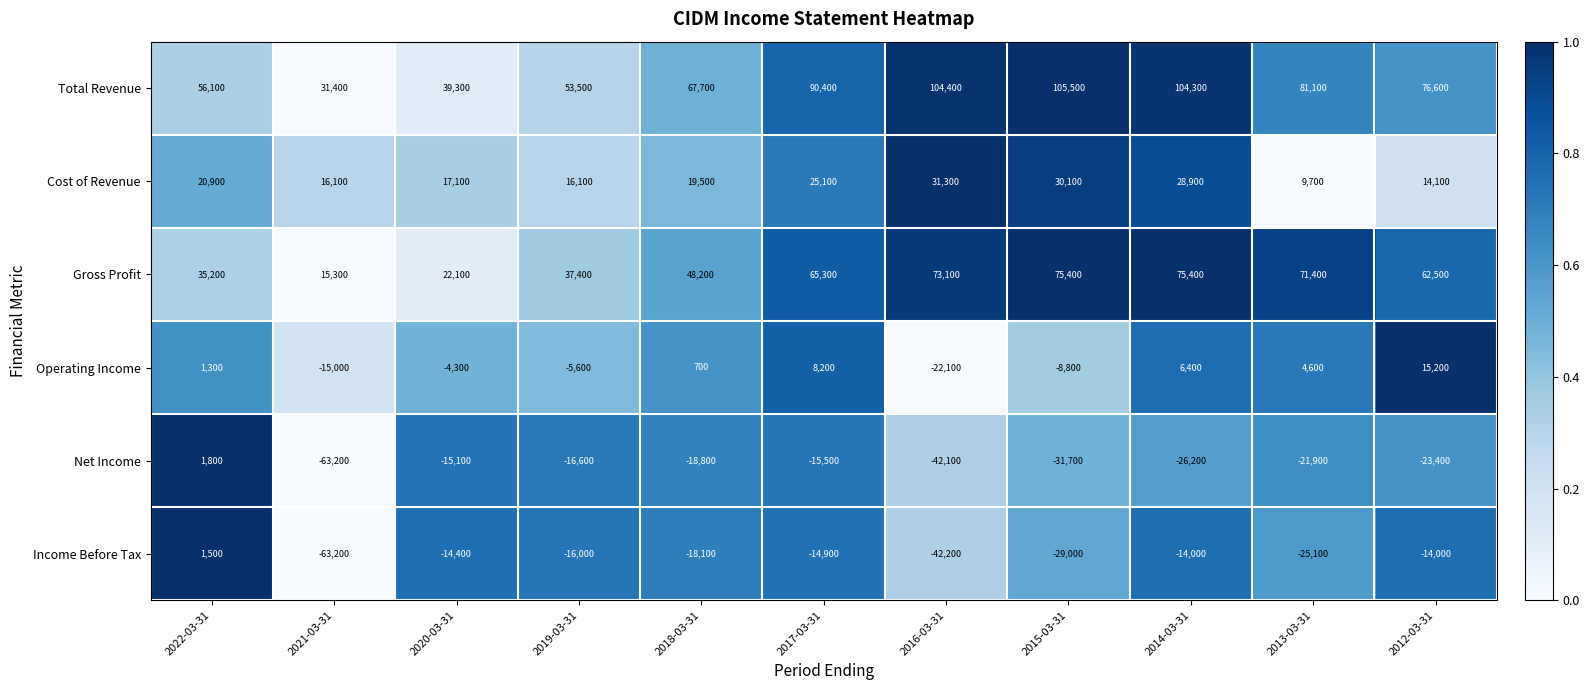

At which label is Operating Income closest to -3450?

2020-03-31